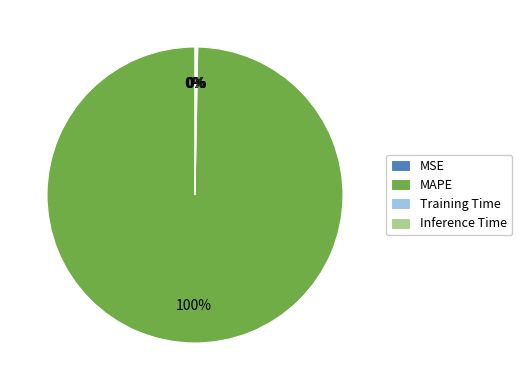

True or false: MAPE accounts for 100% of the total.

True